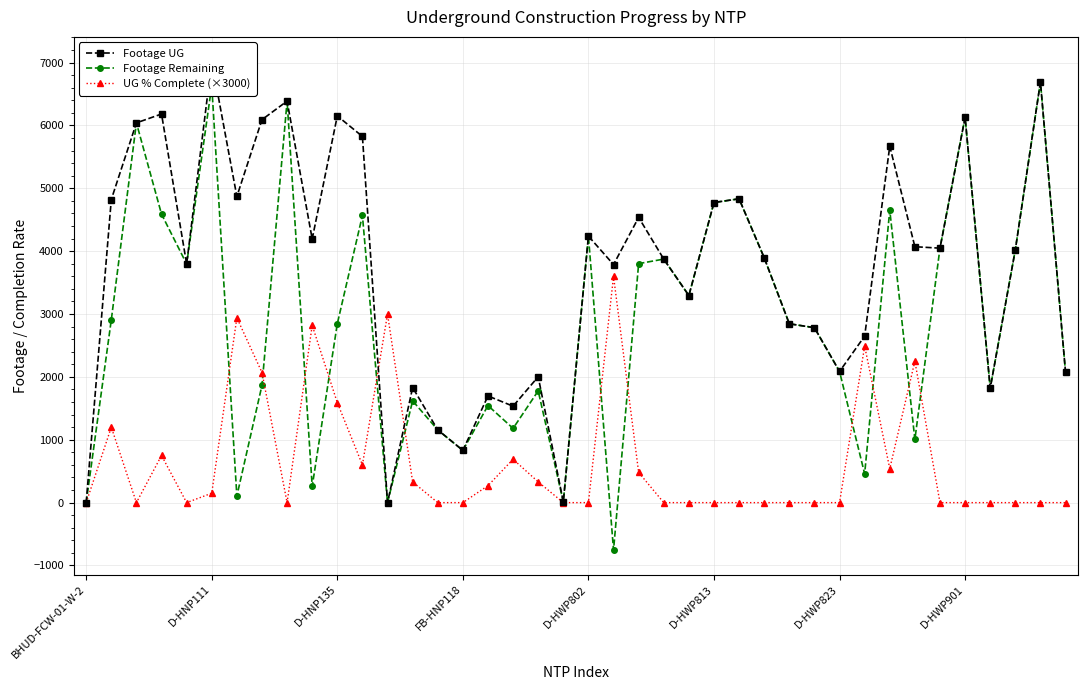

True or false: Footage Remaining has a value of 1633 at D-HWP813.

False